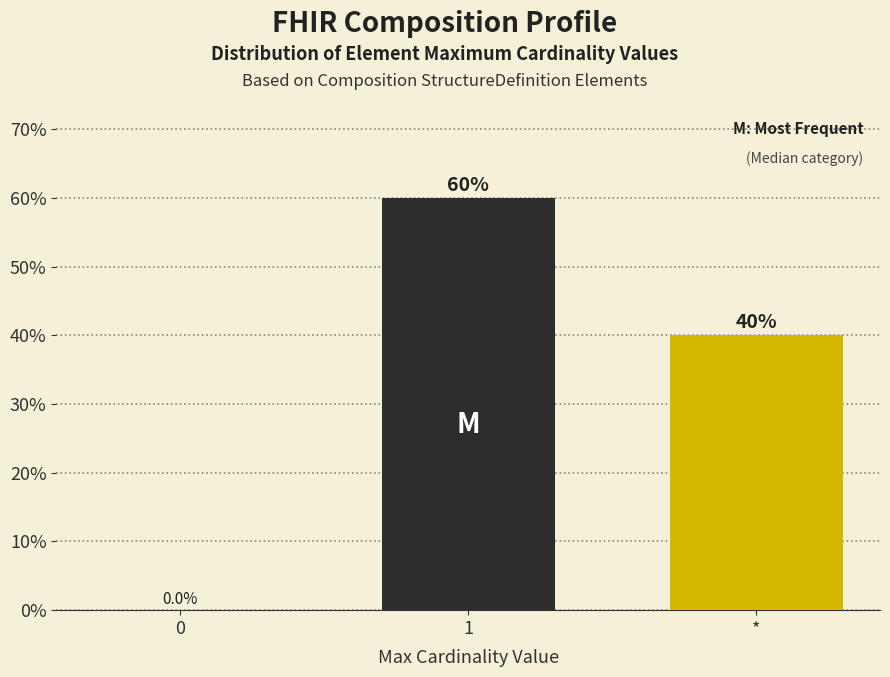

What is the average value?

33